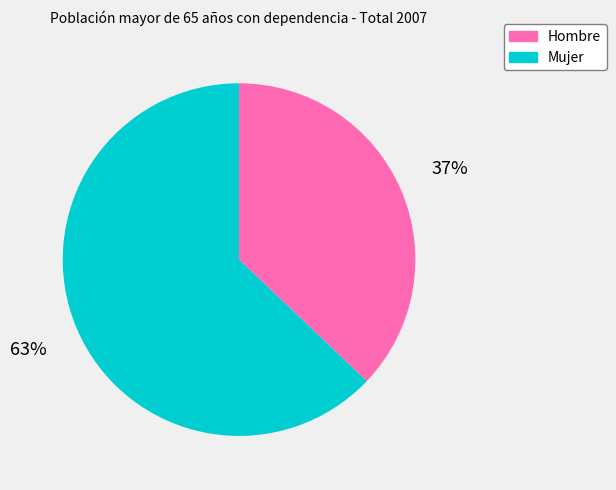

Which slice is the smallest?

Hombre